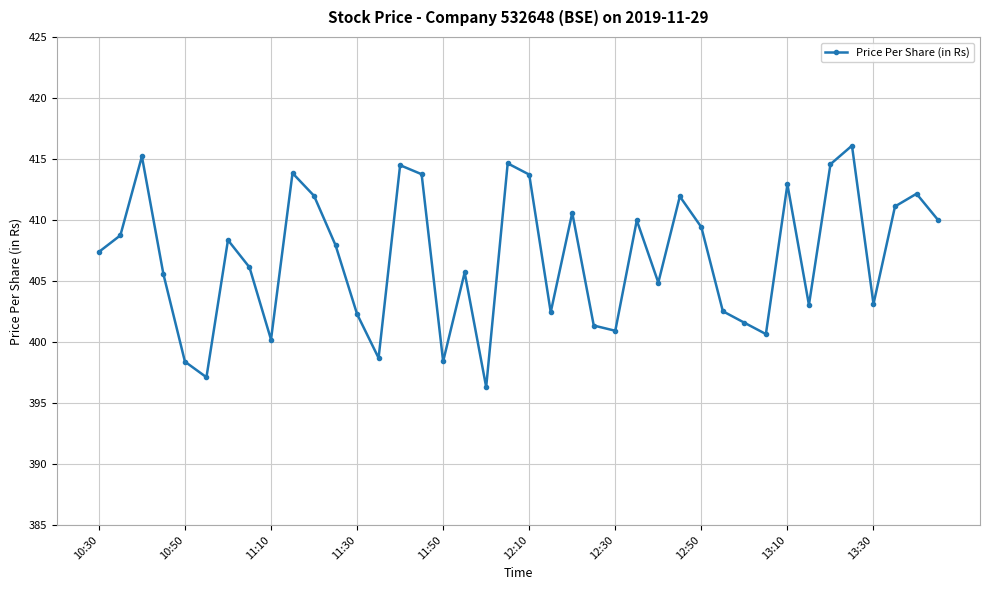

What is the value of the 31st point from the left?

401.6